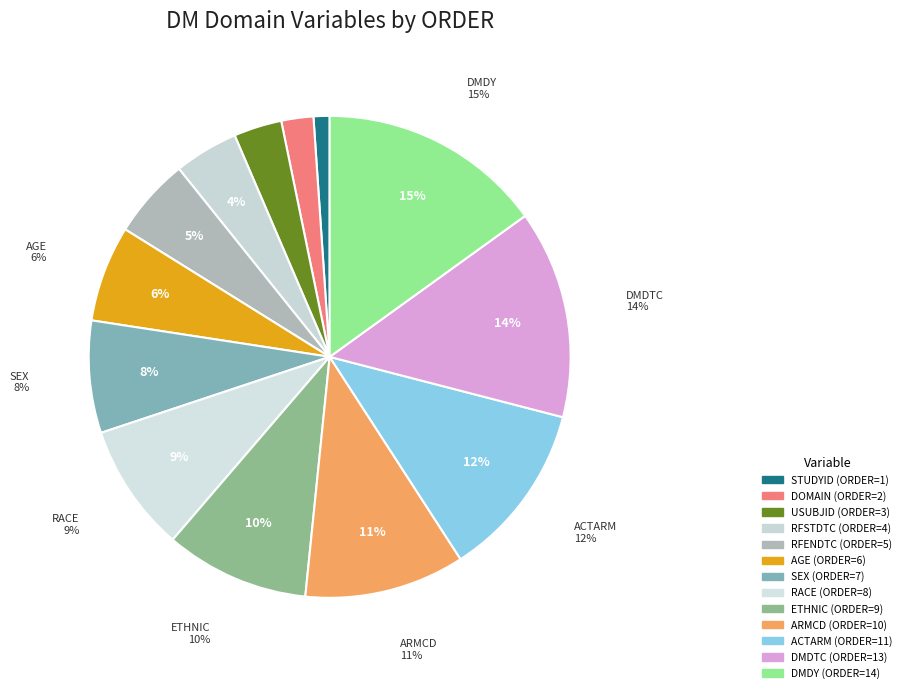

To the nearest percent, what is the combined percentage of DMDY and RFSTDTC?

19%